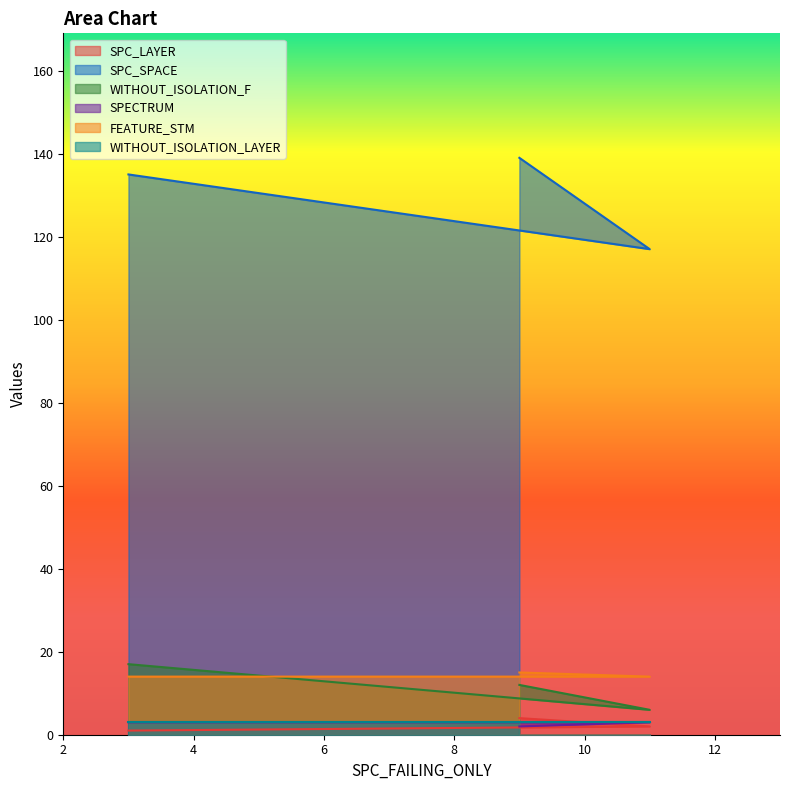

What is the sum of the WITHOUT_ISOLATION_F values at 3 and 11?

23